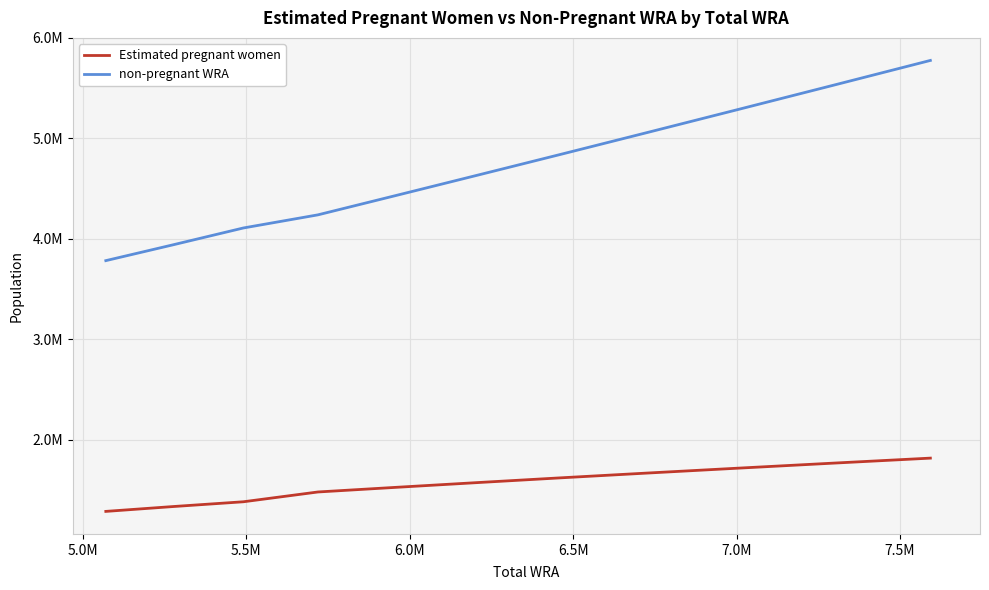

Does the chart display data point markers on the line(s)?

No